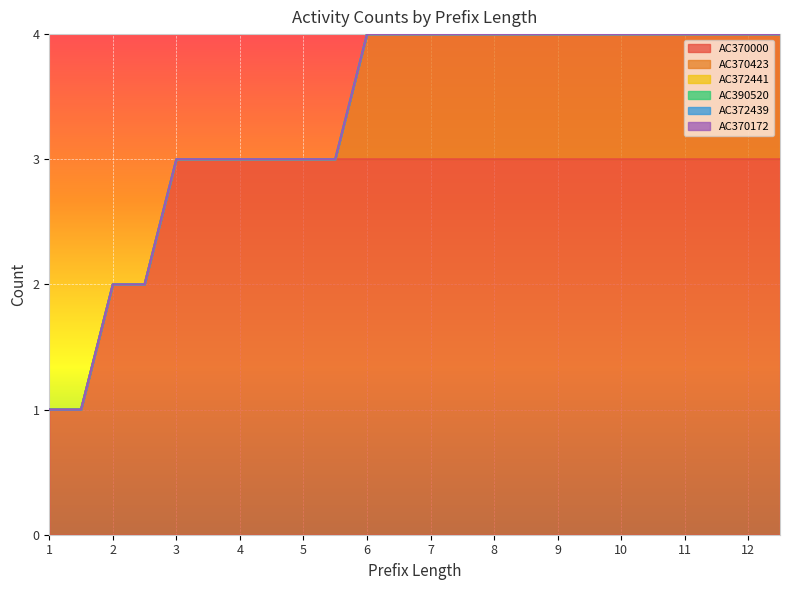

At which label does AC372439 reach its peak?

1